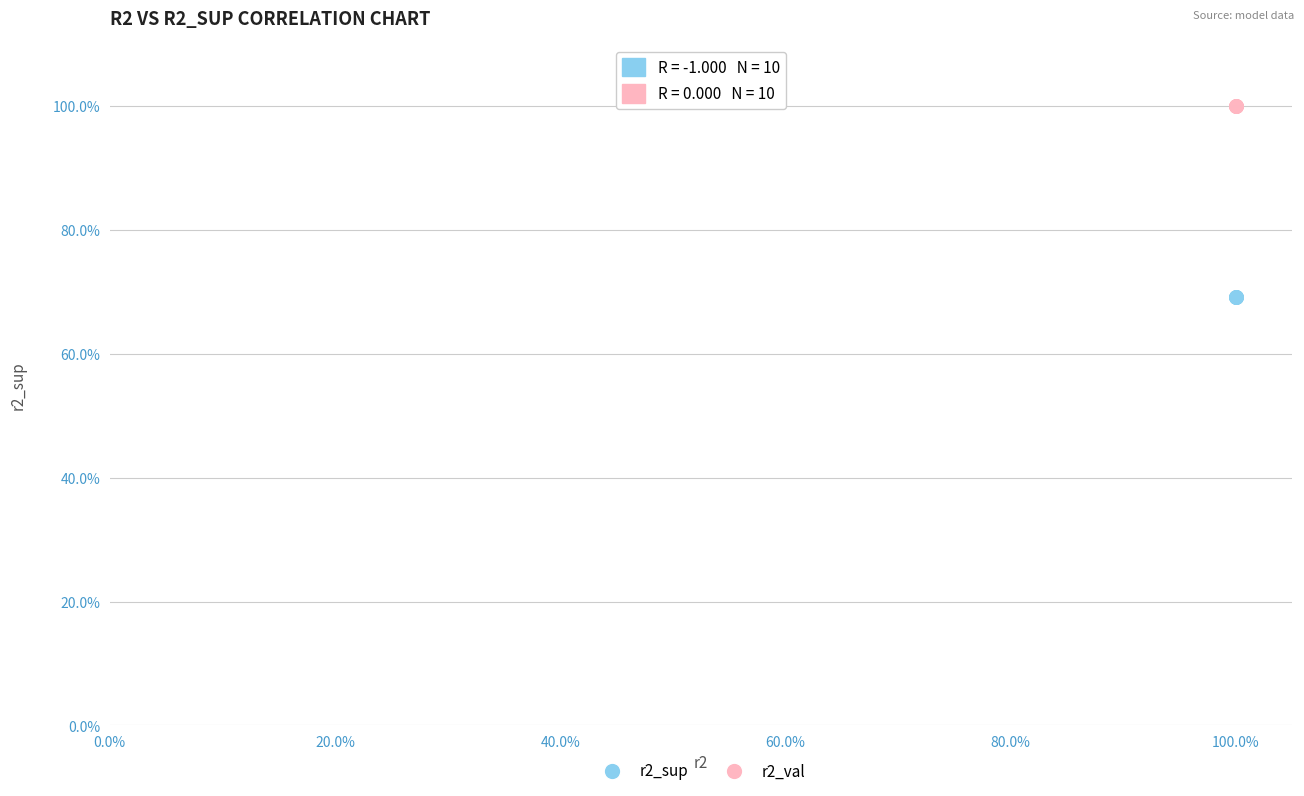

Which series contains the highest Y value?

r2_val